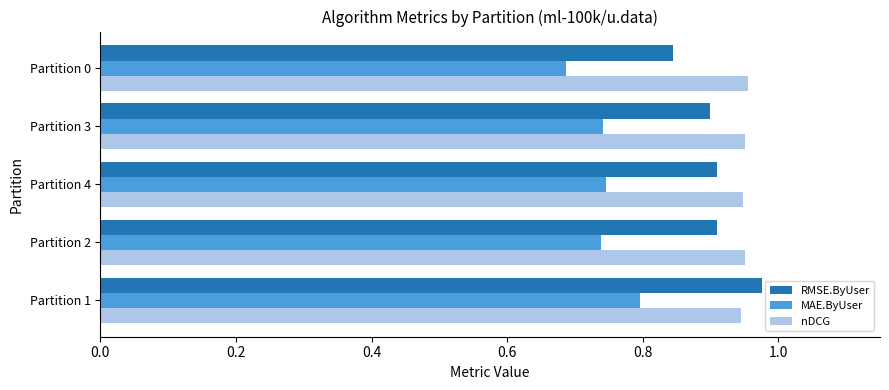

At how many categories does at least one series exceed 0?

5